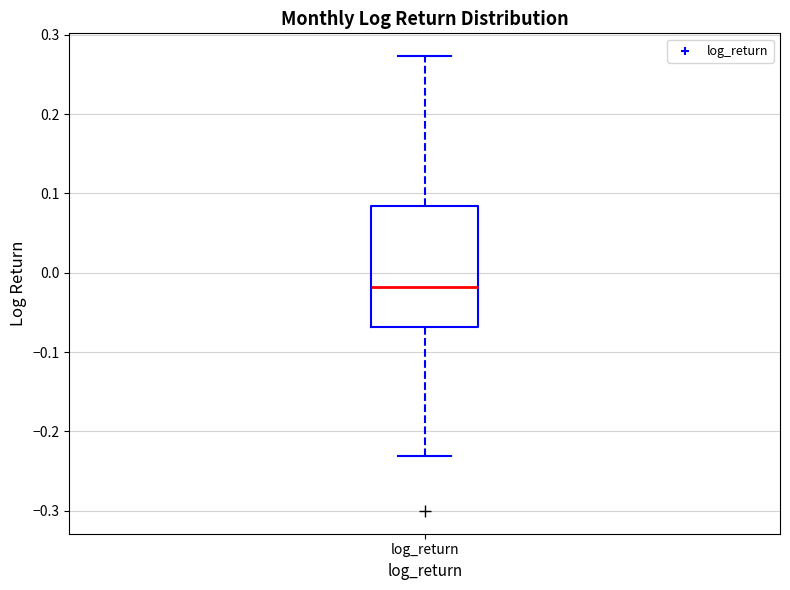

Transcribe this box plot: give where the median line is, the range the box spans, and where the two whiskers end, as read against the y-axis. The values are not printed on the chart, so give them approximately, as read against the axis.

median -0.02, box -0.07 to 0.08, whiskers -0.23 to 0.27